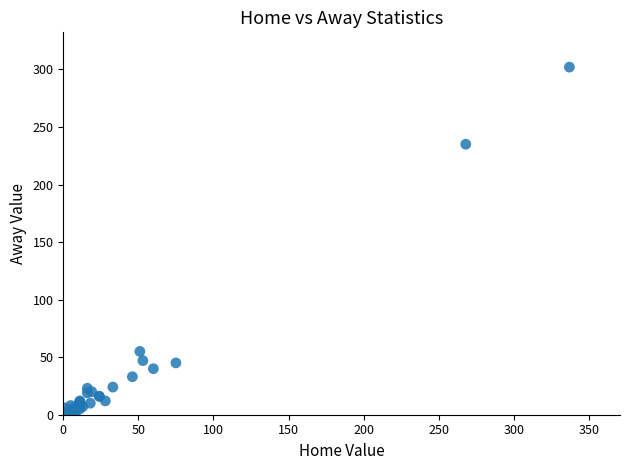

What Y value in the scatter plot is closest to 151?

235.0